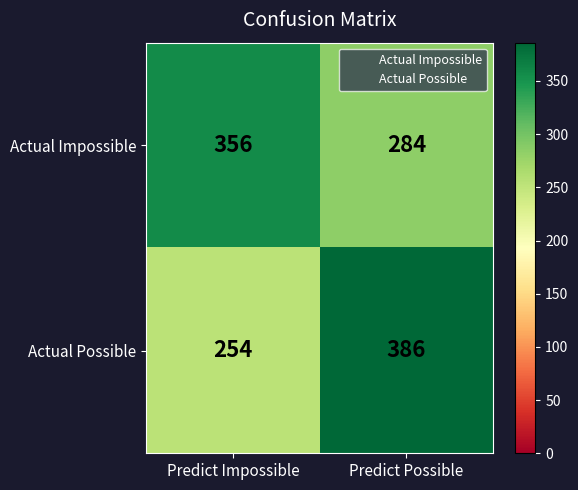

What is the approximate value of Actual Possible at Predict Impossible?

254